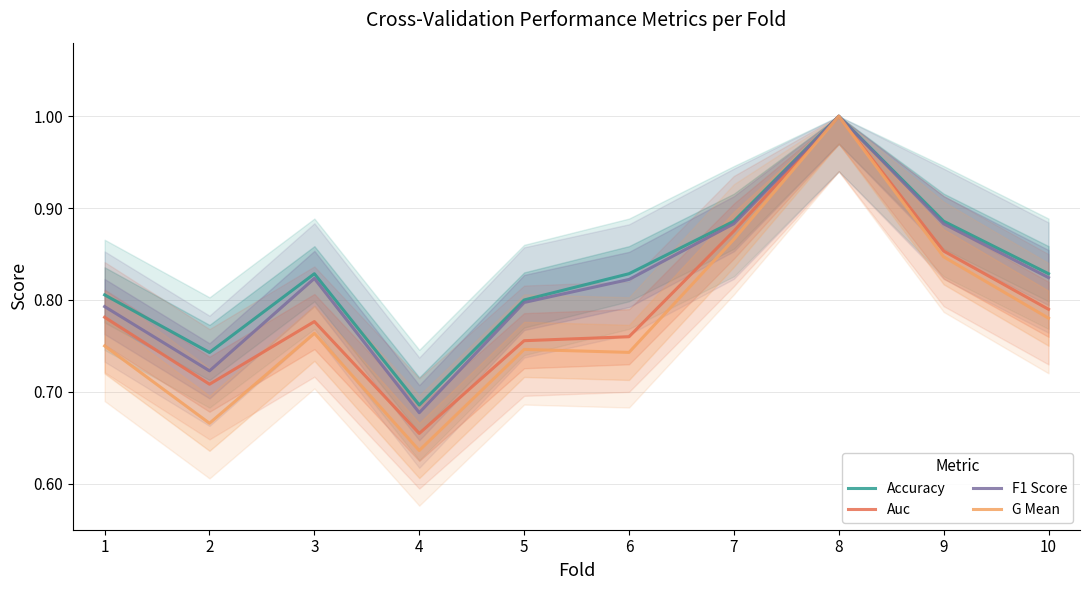

True or false: G Mean and Auc intersect in this chart.

False